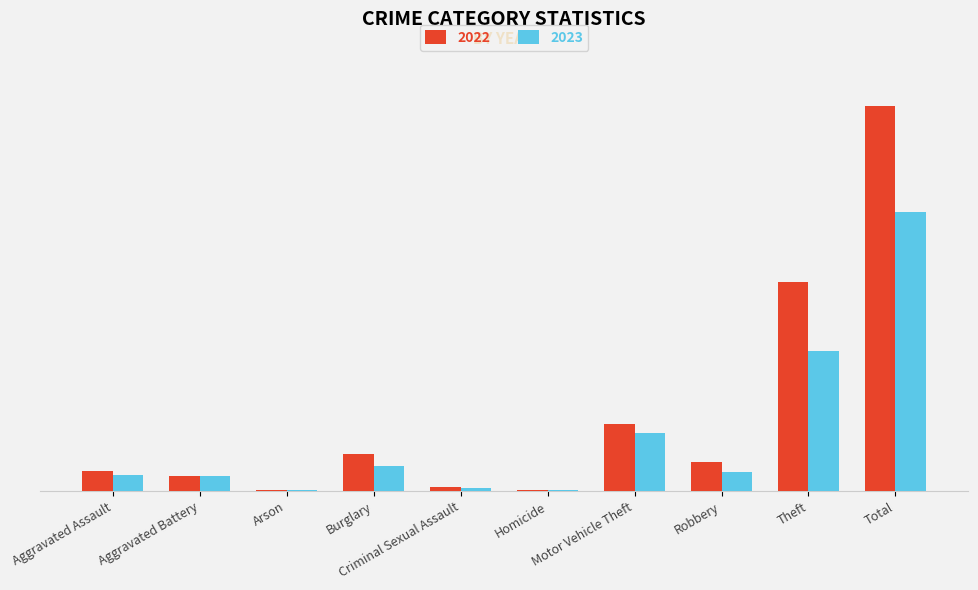

What are all the series names shown in the legend?

2022, 2023